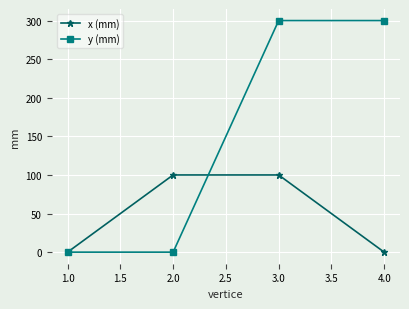

How many y (mm) values are between 0 and 300?

4